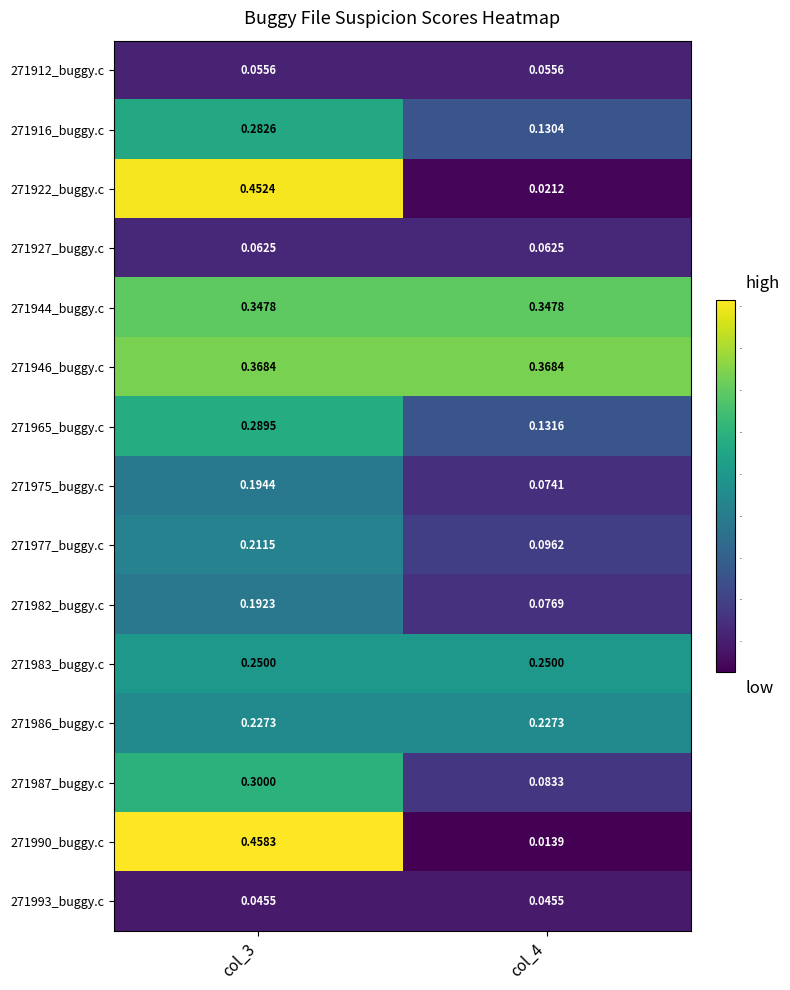

Reading right to left, extract all data points from this chart.

271912_buggy.c: col_4=0.1	col_3=0.1
271916_buggy.c: col_4=0.1	col_3=0.3
271922_buggy.c: col_4=0.0	col_3=0.5
271927_buggy.c: col_4=0.1	col_3=0.1
271944_buggy.c: col_4=0.3	col_3=0.3
271946_buggy.c: col_4=0.4	col_3=0.4
271965_buggy.c: col_4=0.1	col_3=0.3
271975_buggy.c: col_4=0.1	col_3=0.2
271977_buggy.c: col_4=0.1	col_3=0.2
271982_buggy.c: col_4=0.1	col_3=0.2
271983_buggy.c: col_4=0.2	col_3=0.2
271986_buggy.c: col_4=0.2	col_3=0.2
271987_buggy.c: col_4=0.1	col_3=0.3
271990_buggy.c: col_4=0.0	col_3=0.5
271993_buggy.c: col_4=0.0	col_3=0.0